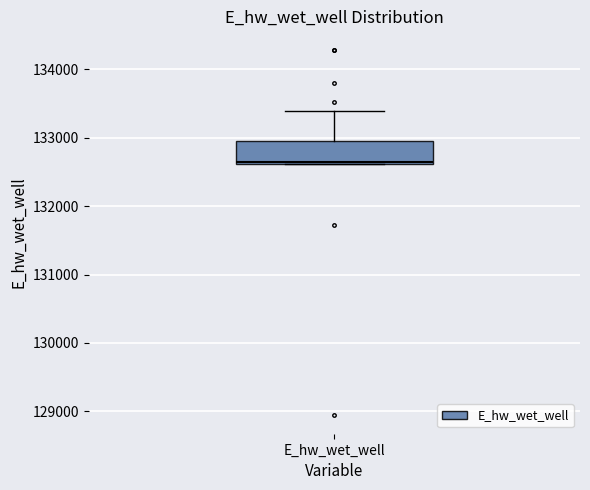

Where does the upper whisker of the box for E_hw_wet_well end on the y-axis? The values are not printed on the chart, so give them approximately, as read against the axis.

133400